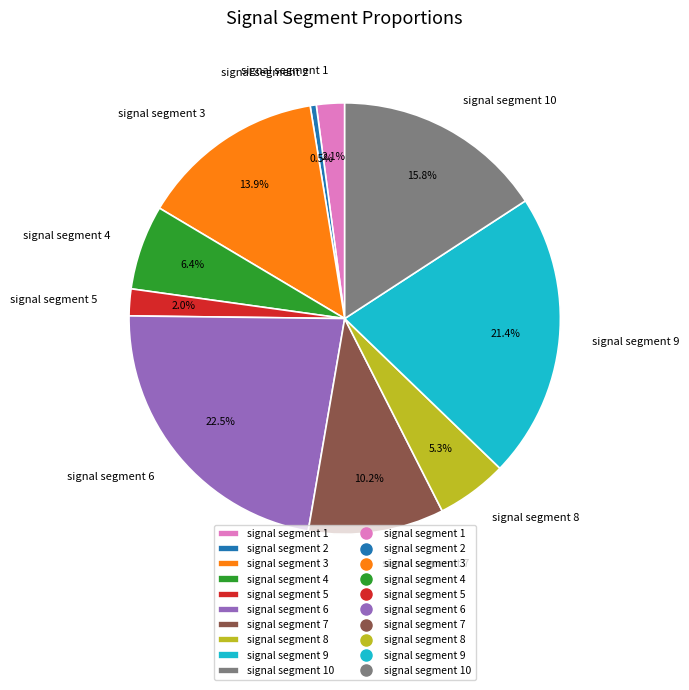

Does any single category account for the majority?

No